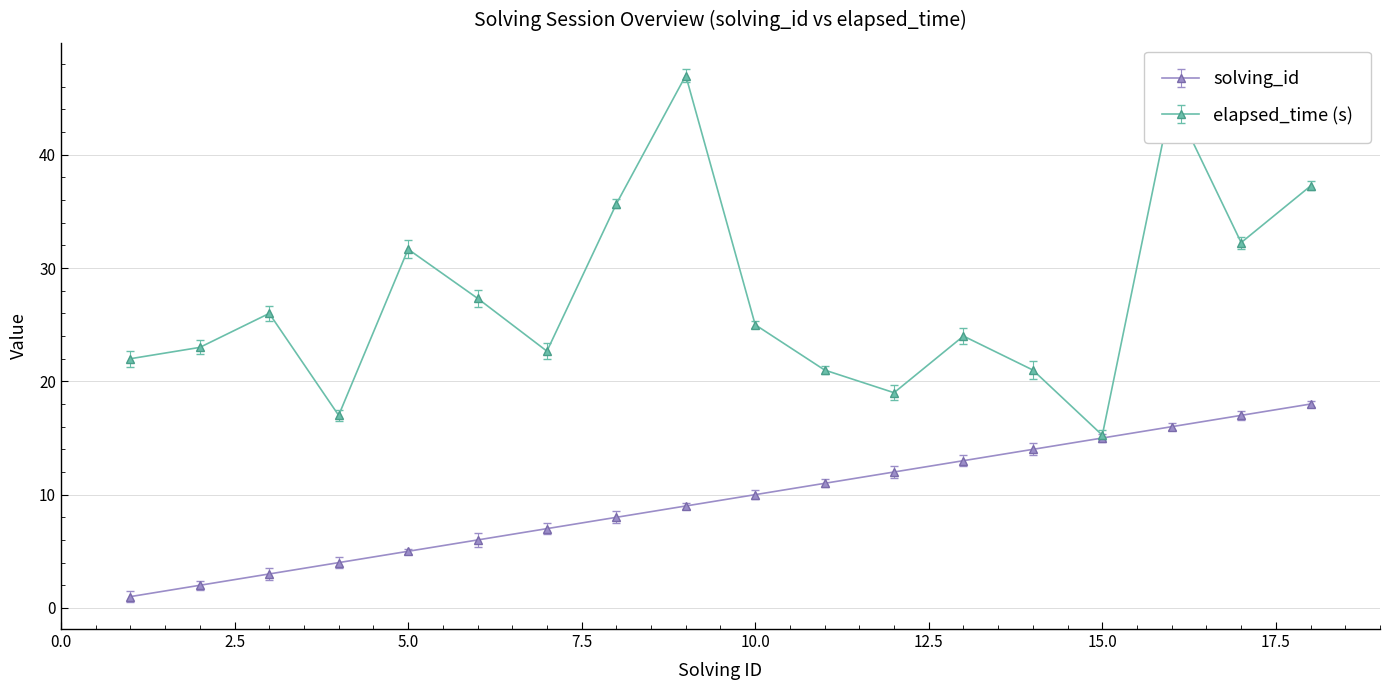

What are all the series names shown in the legend?

solving_id, elapsed_time (s)